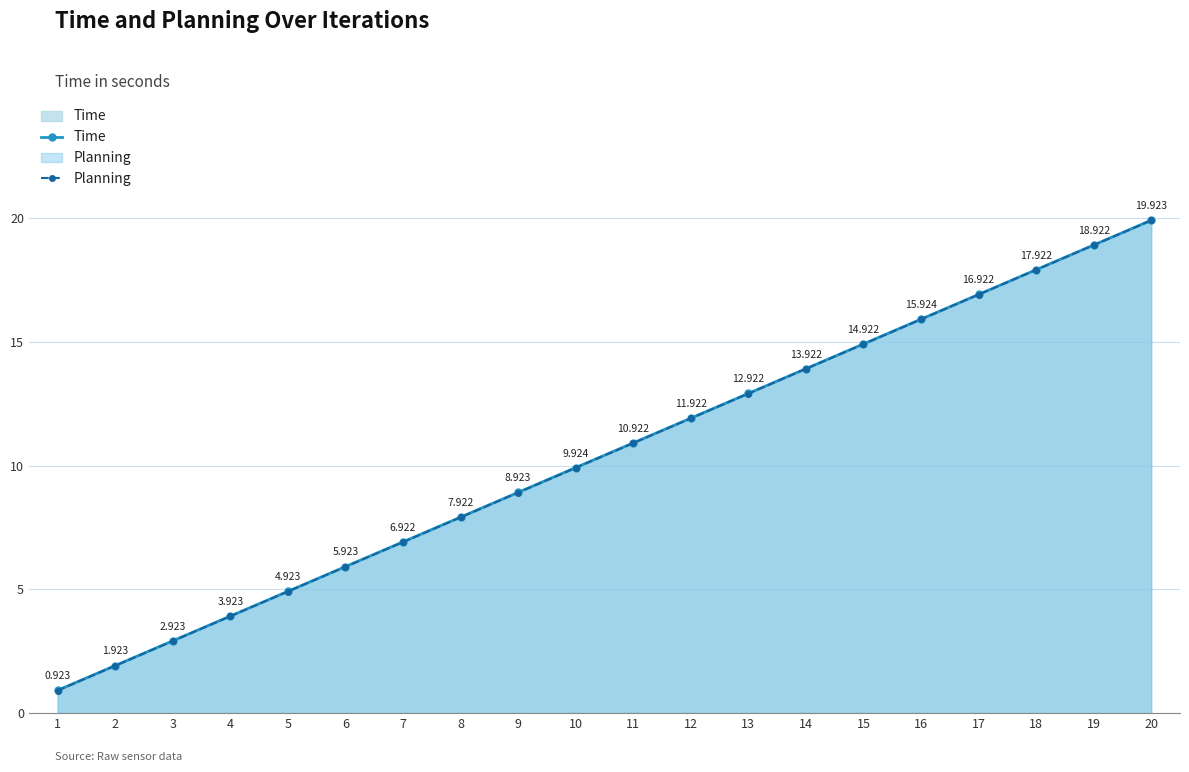

What is the difference between the second highest and second lowest values in the Time series?

17.0